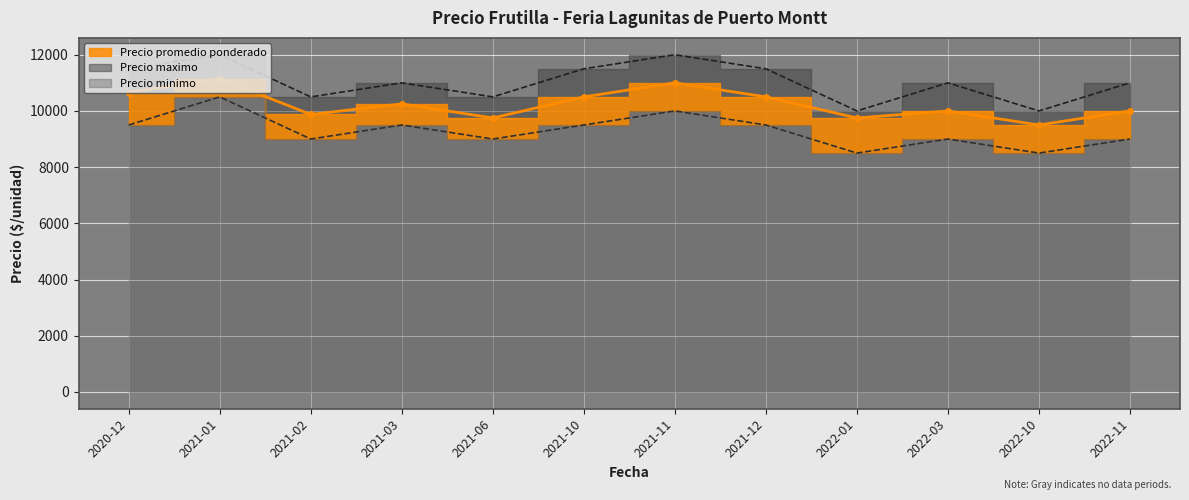

What is the approximate value of Precio minimo at 2021-11, to the nearest 100?

10000